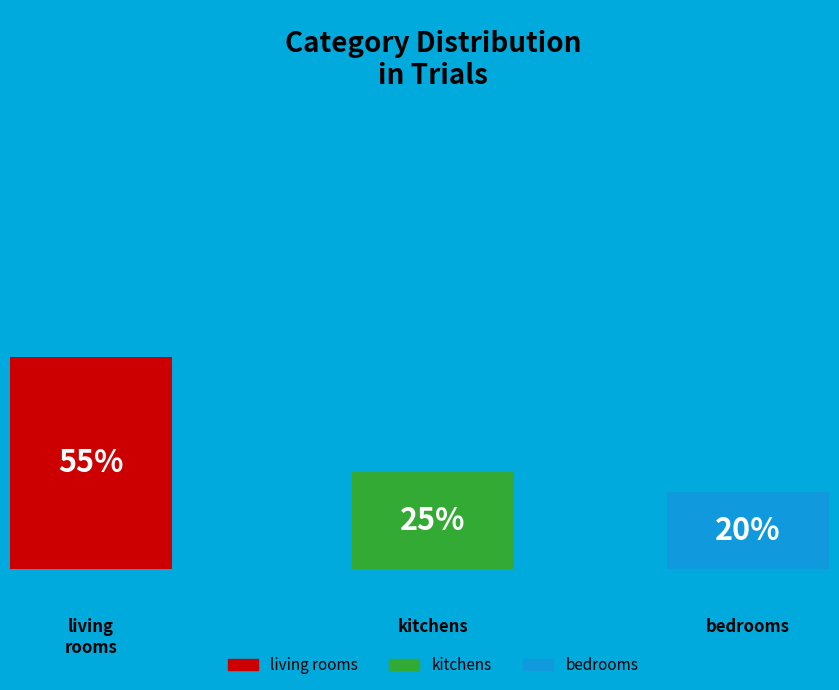

What percentage is the living_rooms slice, to the nearest percent?

55%